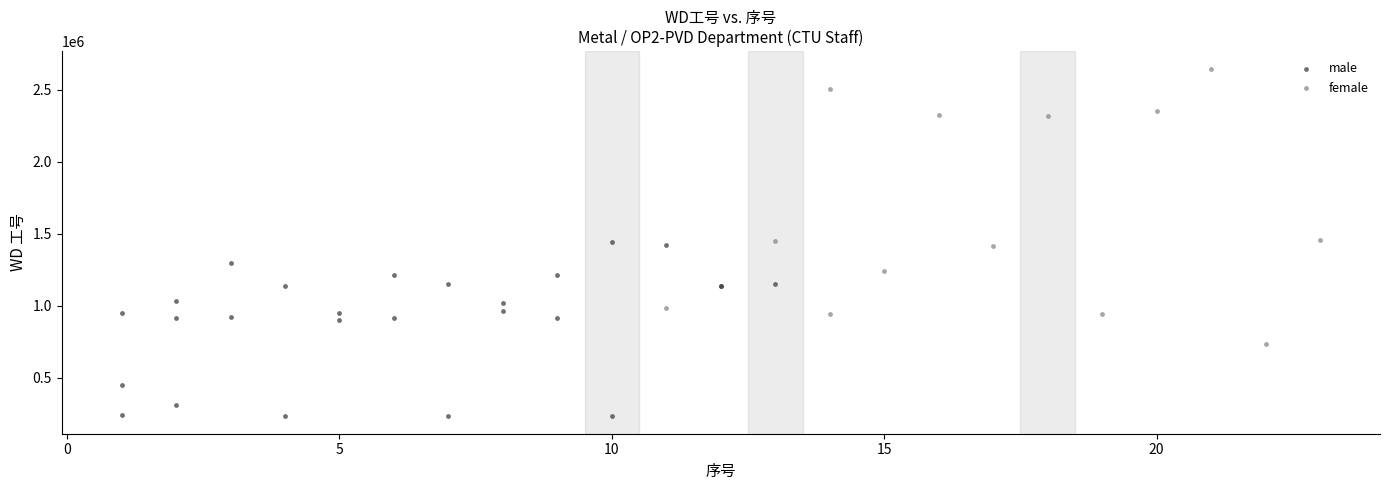

Which series has the largest Y range (max minus min)?

female